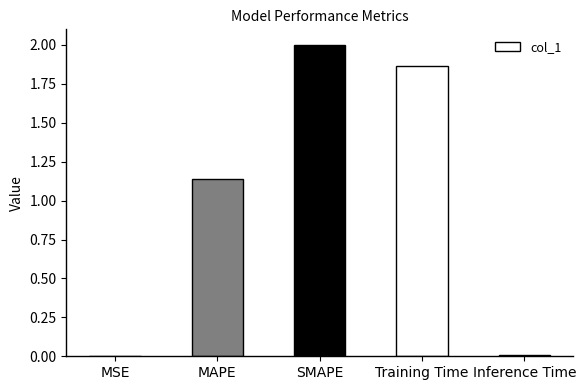

Between Inference Time and SMAPE, which is larger?

SMAPE